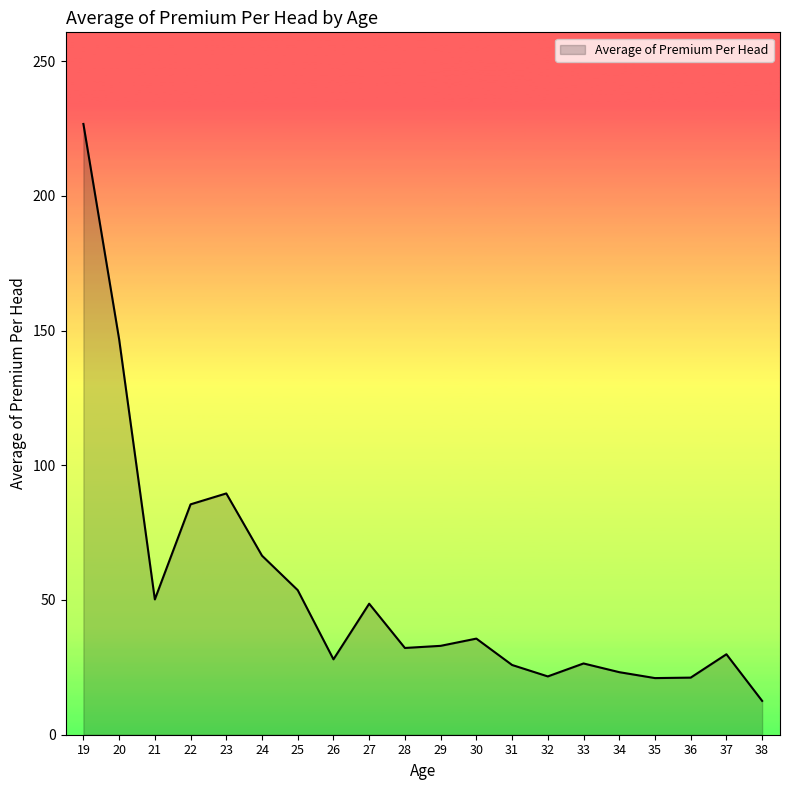

What is the minimum value shown in the chart?

12.6